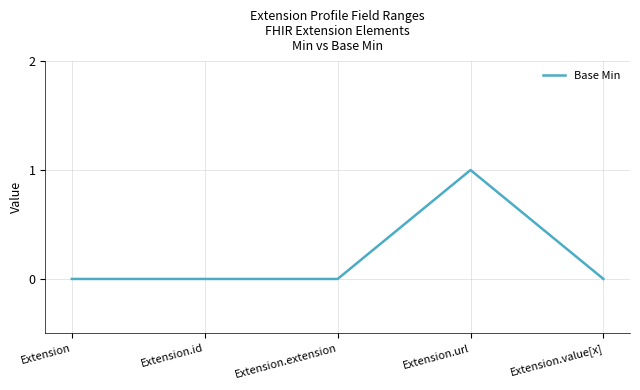

What position from the left is Extension.url?

4